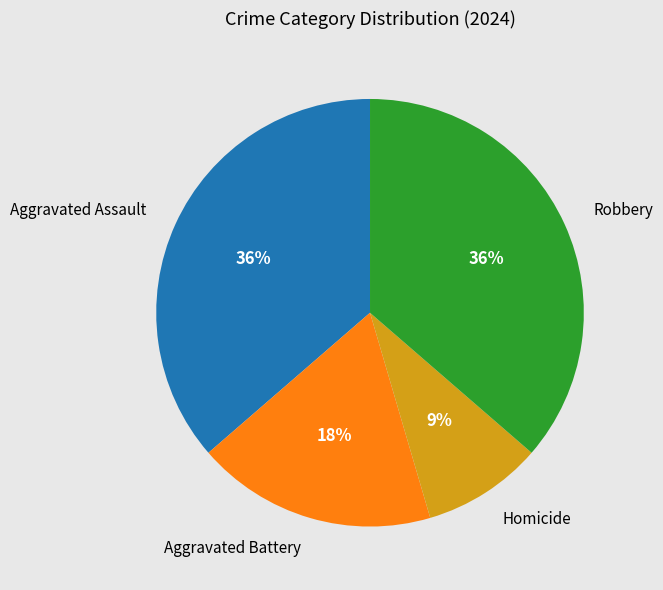

How many segments does this pie chart have?

4